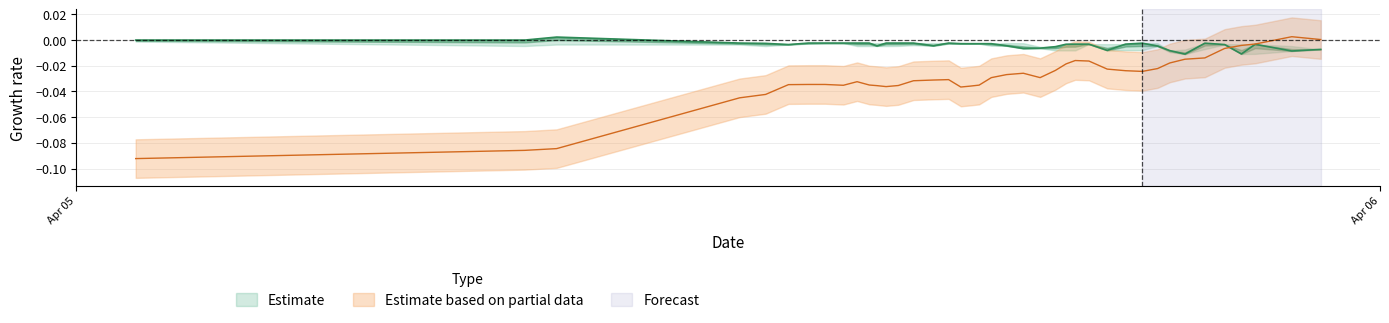

Is it true that Ultimo precio equals -0.0 at 13?

False